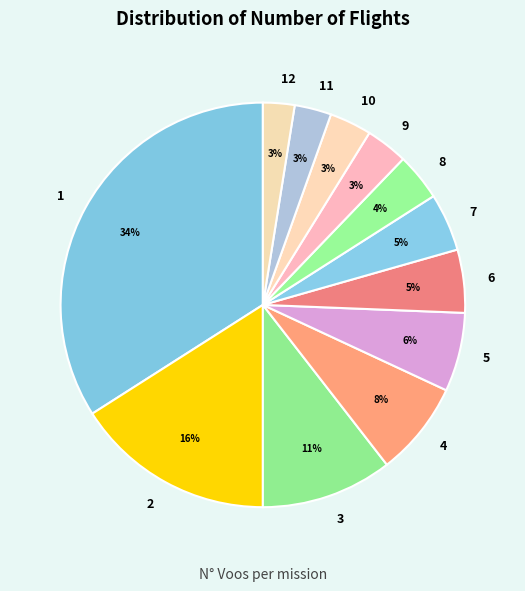

Approximately how many times larger is the value at 5 compared to 2?

0.4